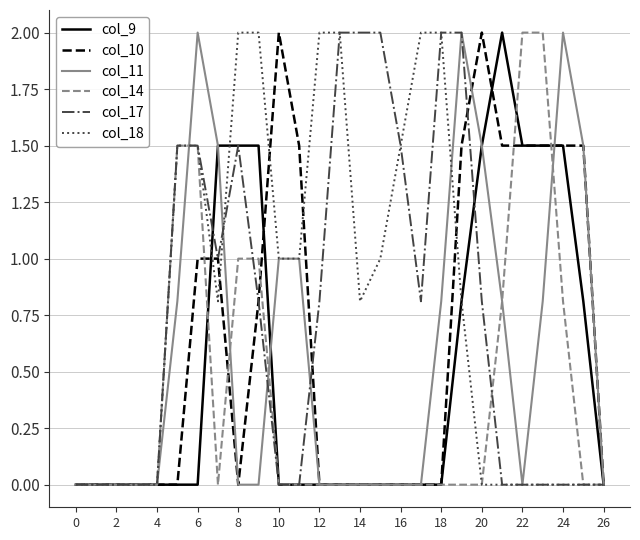

How many distinct data groups are displayed?

6